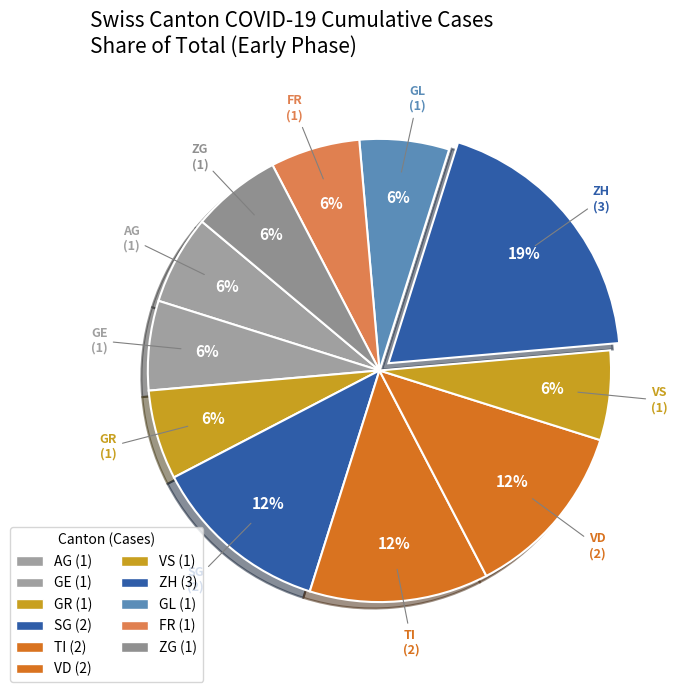

How many slices are in this pie chart?

11